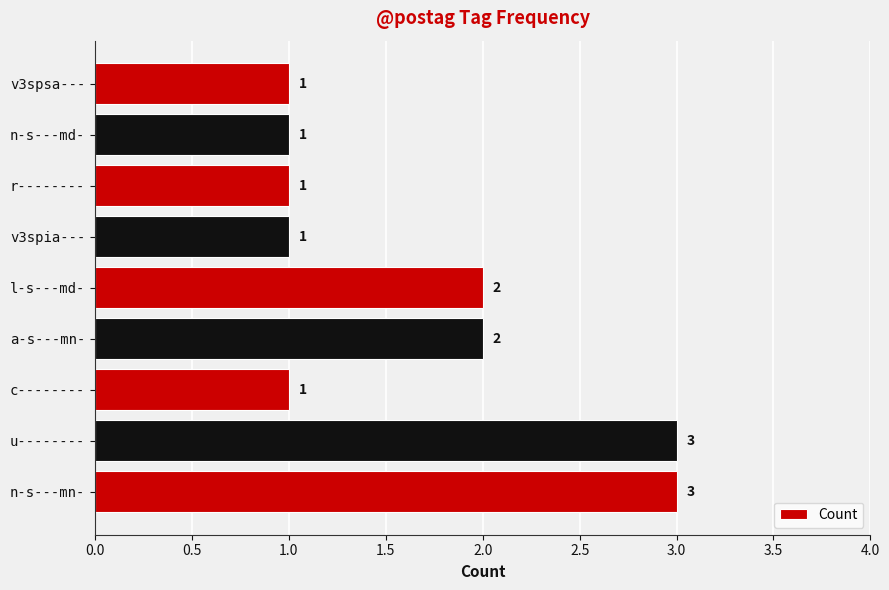

What is the approximate value at n-s---mn-?

3